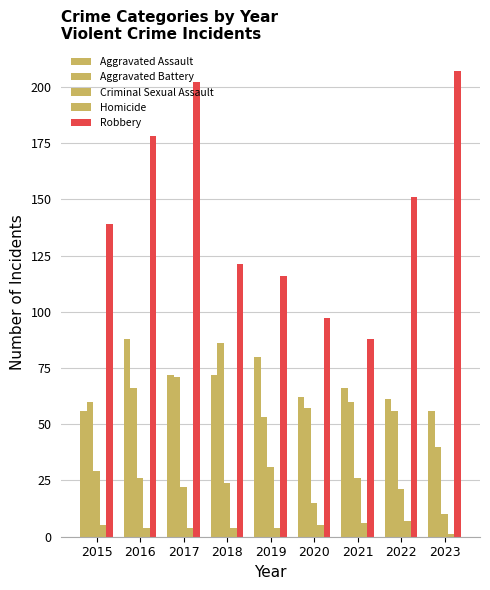

How many bars are there in each group?

5